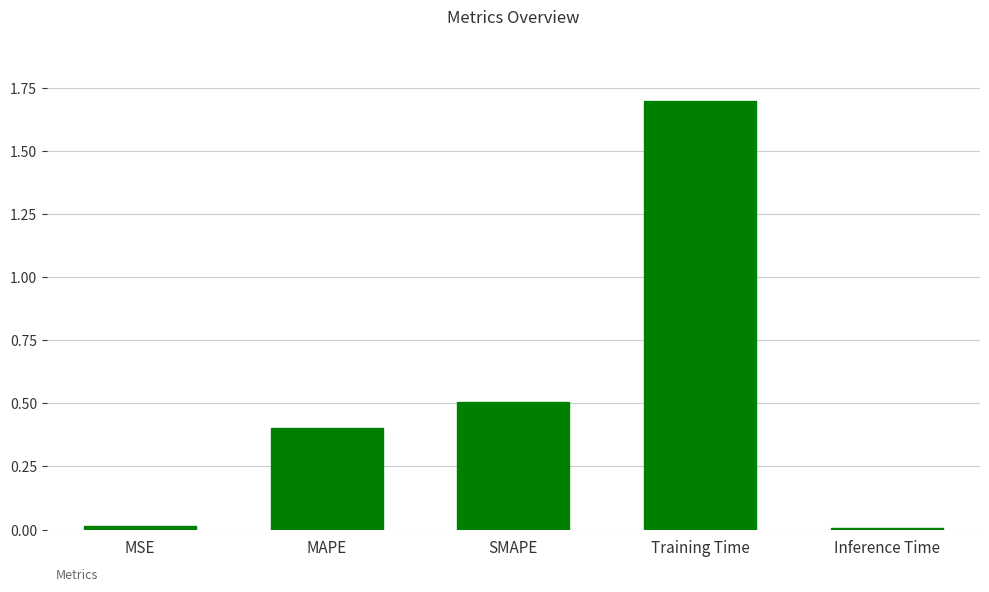

The value at Training Time is 1.7. True or false?

True